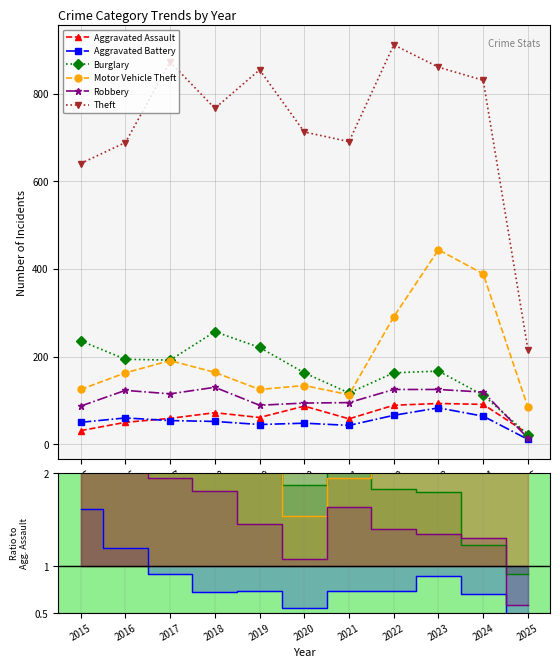

Reading left to right, list all the values displayed in this chart.

Aggravated Assault: 31.0	50.0	59.0	72.0	61.0	87.0	58.0	89.0	93.0	91.0	24.0
Aggravated Battery: 1.6	1.2	0.9	0.7	0.7	0.6	0.7	0.7	0.9	0.7	0.5
Burglary: 7.6	3.9	3.3	3.6	3.6	1.9	2.0	1.8	1.8	1.2	0.9
Motor Vehicle Theft: 4.0	3.3	3.2	2.3	2.0	1.5	1.9	3.3	4.8	4.3	3.5
Robbery: 2.8	2.5	1.9	1.8	1.5	1.1	1.6	1.4	1.3	1.3	0.6
Theft: 20.7	13.8	14.8	10.7	14.0	8.2	11.9	10.2	9.3	9.1	9.0